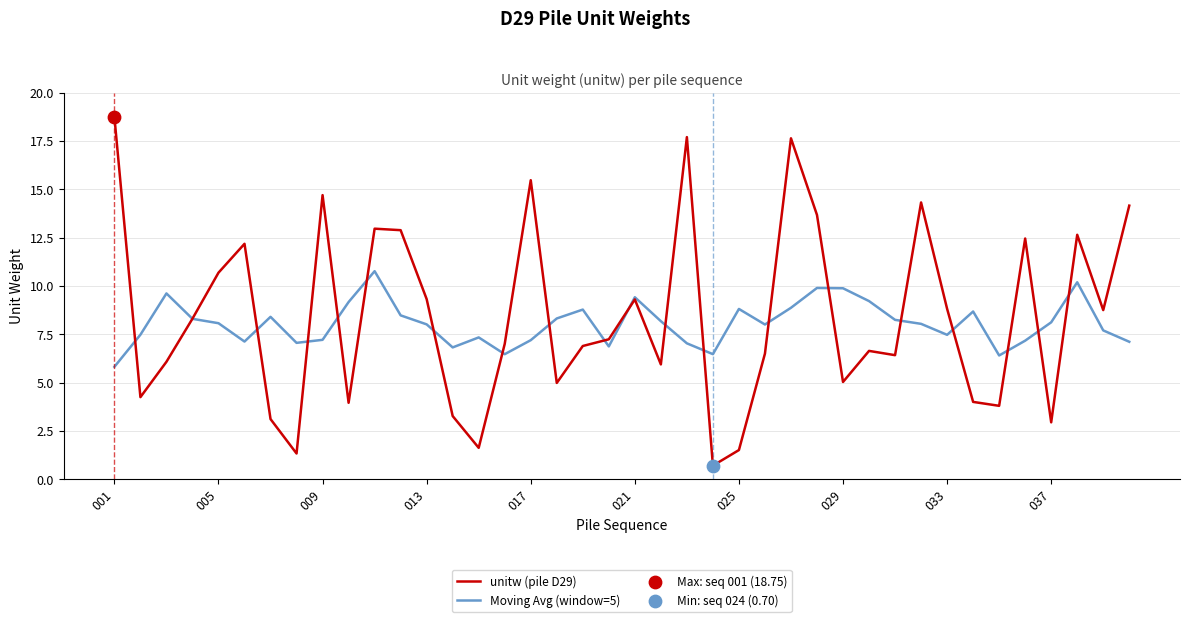

At how many categories does at least one series exceed 15?

4